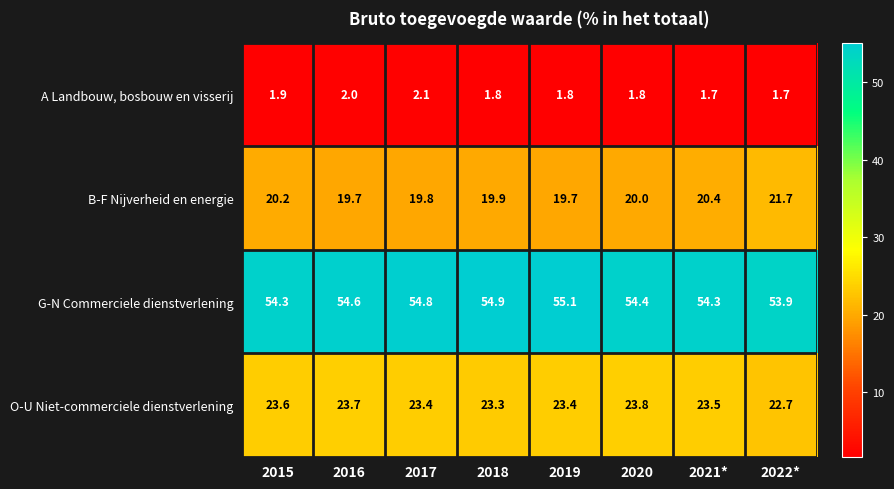

What is the greatest value displayed?

55.1